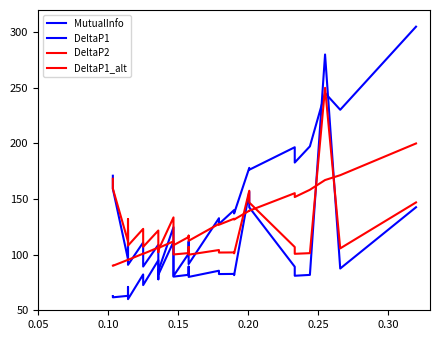

How many series are shown in this chart?

4